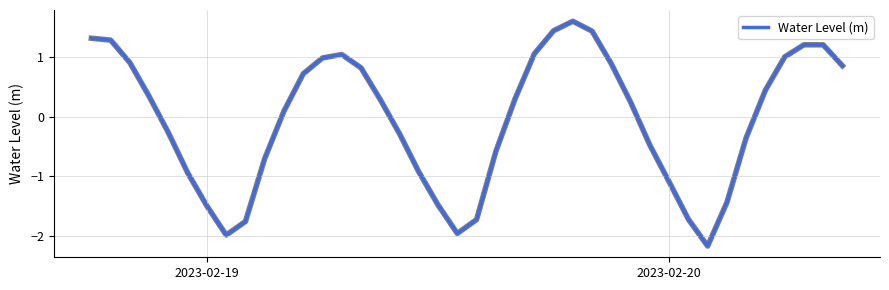

What is the smallest value displayed?

-2.2